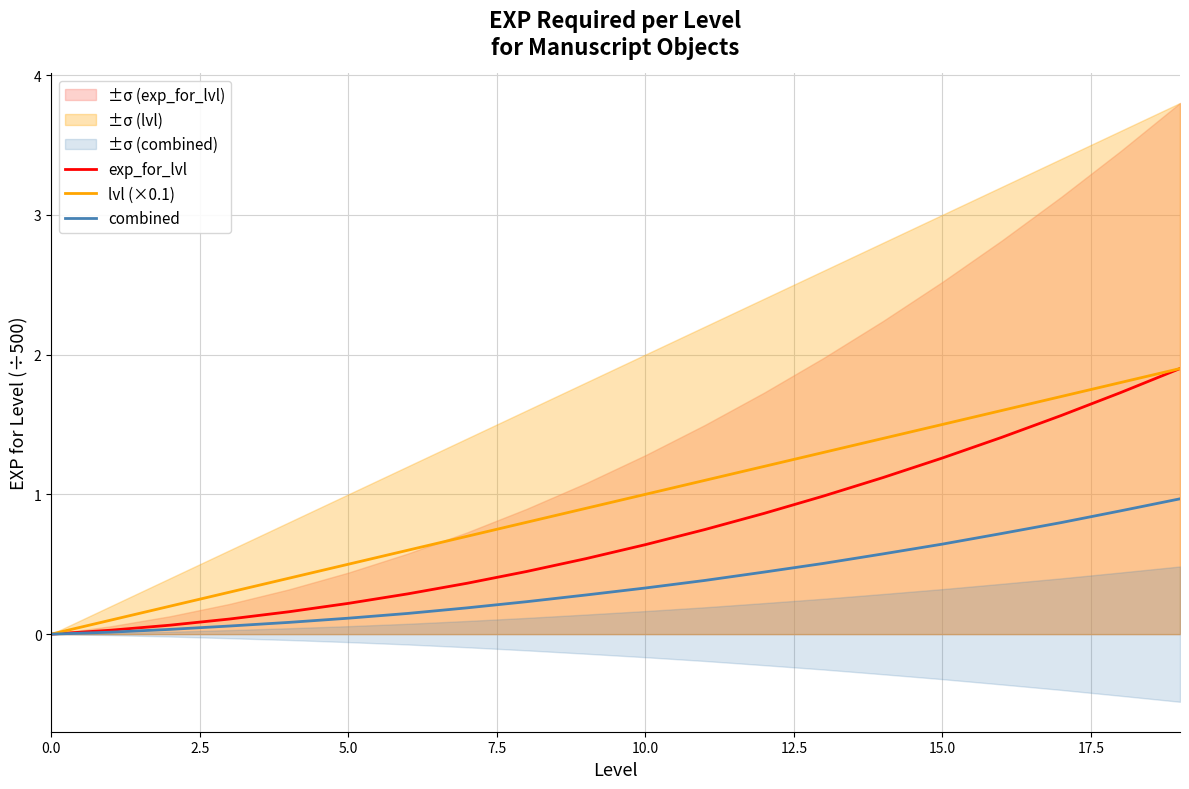

Reading right to left, transcribe all the data shown in this chart.

exp_for_lvl: 1.9	1.7	1.6	1.4	1.3	1.1	1.0	0.9	0.7	0.6	0.5	0.4	0.4	0.3	0.2	0.2	0.1	0.1	0.0	0.0
lvl (×0.1): 1.9	1.8	1.7	1.6	1.5	1.4	1.3	1.2	1.1	1.0	0.9	0.8	0.7	0.6	0.5	0.4	0.3	0.2	0.1	0.0
combined: 1.0	0.9	0.8	0.7	0.6	0.6	0.5	0.4	0.4	0.3	0.3	0.2	0.2	0.1	0.1	0.1	0.1	0.0	0.0	0.0